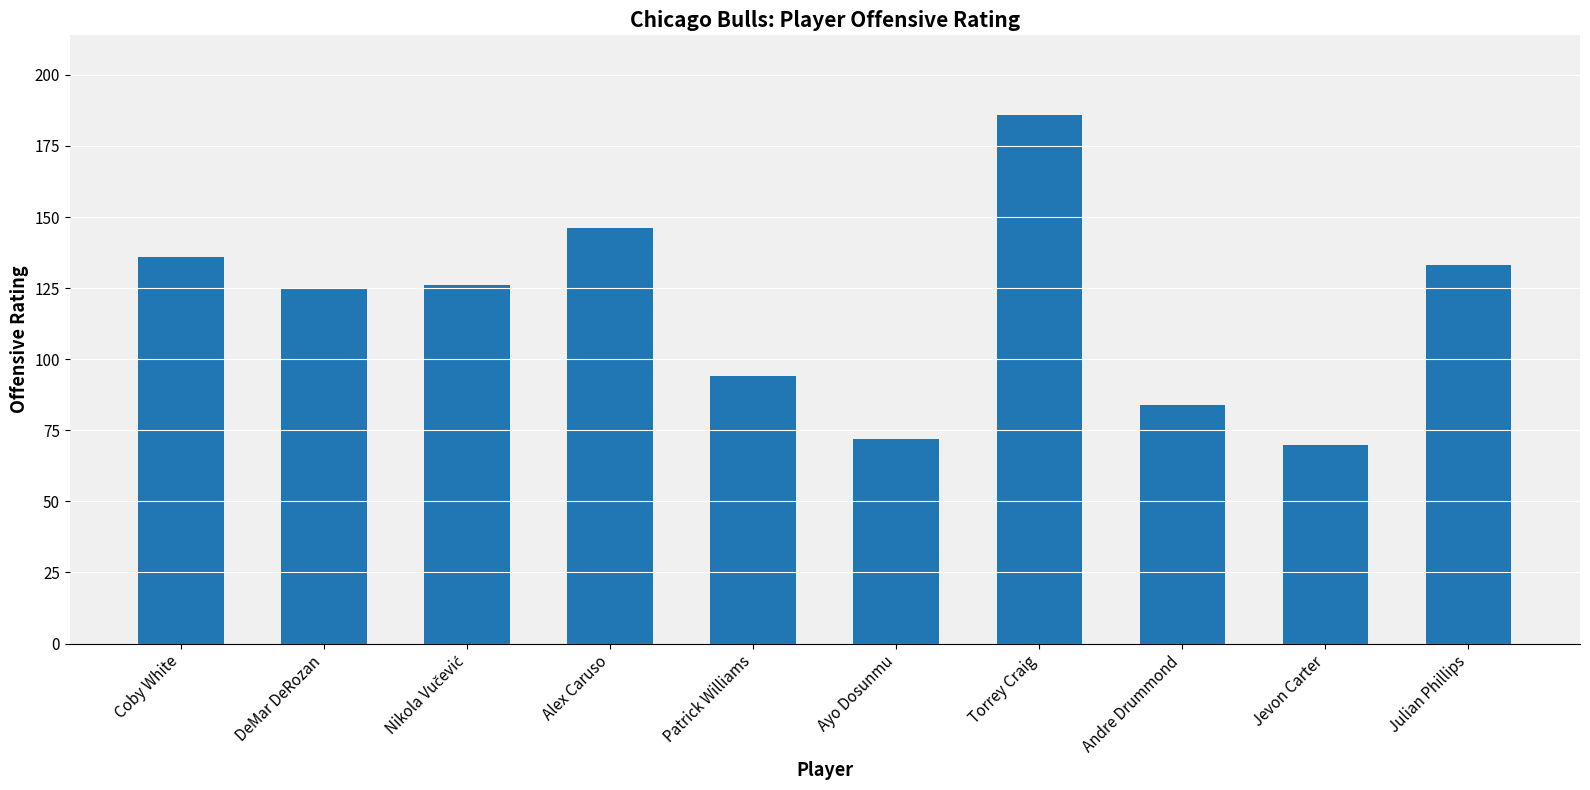

What is the maximum value shown in the chart?

186